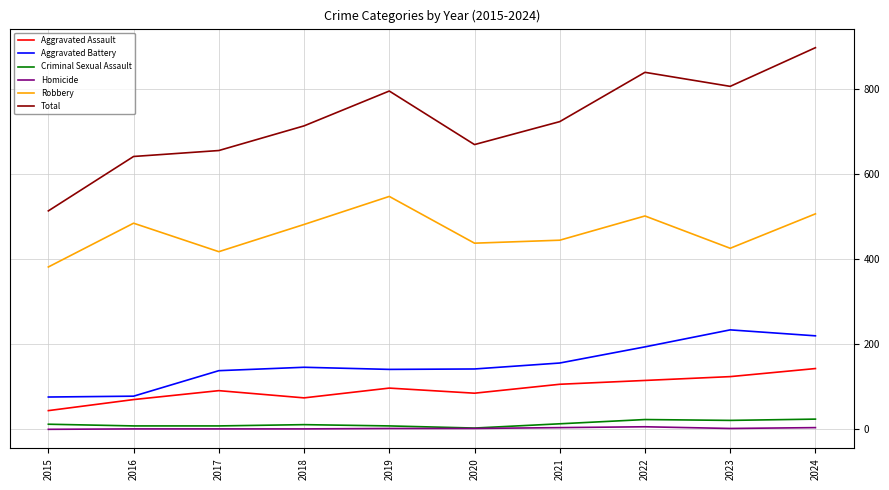

Rank the series at 2015 from highest to lowest value.

Total, Robbery, Aggravated Battery, Aggravated Assault, Criminal Sexual Assault, Homicide